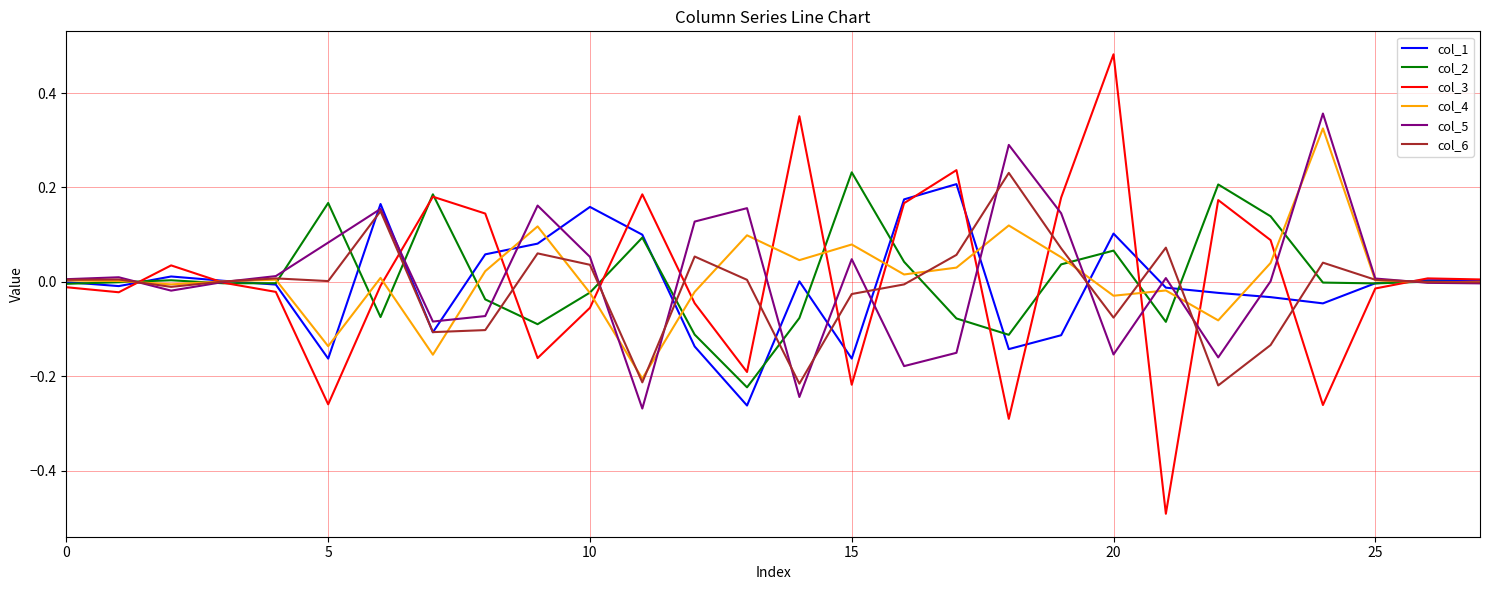

Which series has the widest spread of values?

col_3